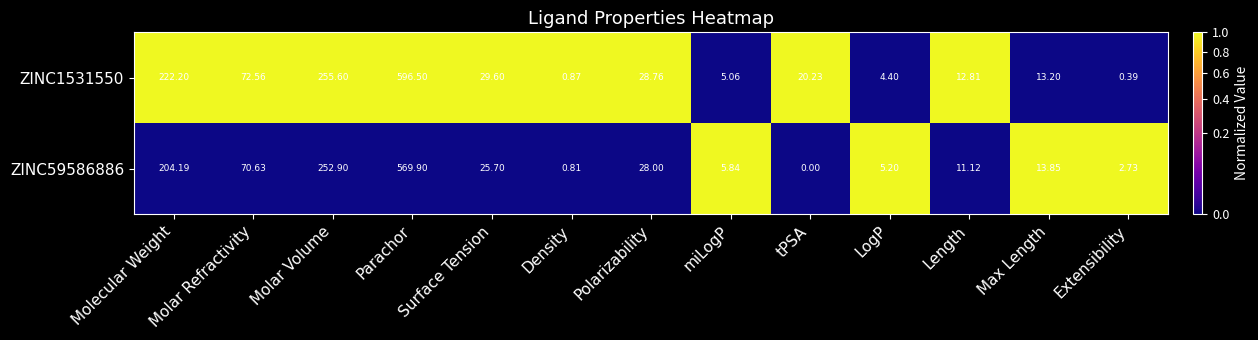

How many series are shown in this chart?

2